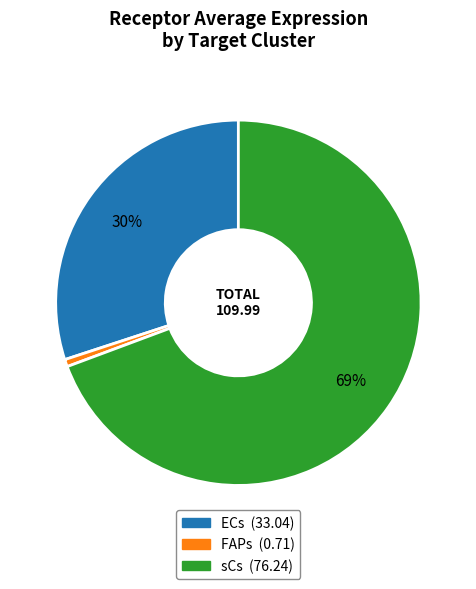

Combined, do sCs and FAPs account for over 50%?

Yes